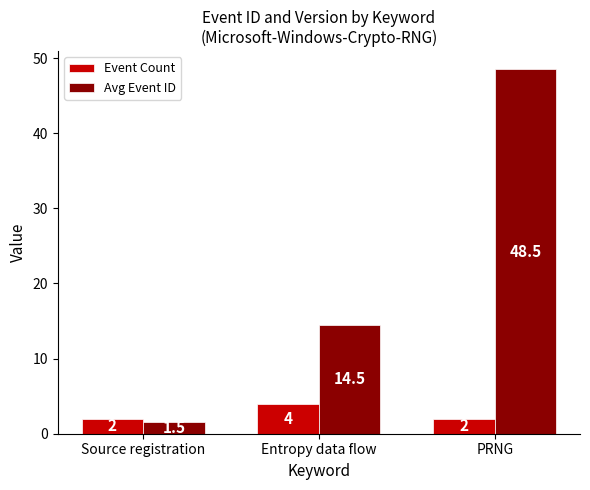

Reading left to right, list all the values displayed in this chart.

Event Count: Source registration=2.0	Entropy data flow=4.0	PRNG=2.0
Avg Event ID: Source registration=1.5	Entropy data flow=14.5	PRNG=48.5